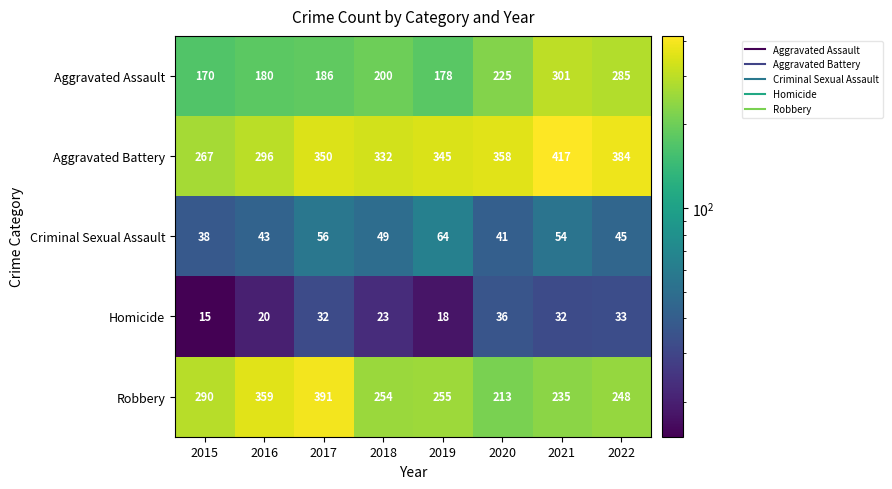

What is the approximate value of Aggravated Assault at 2020?

225